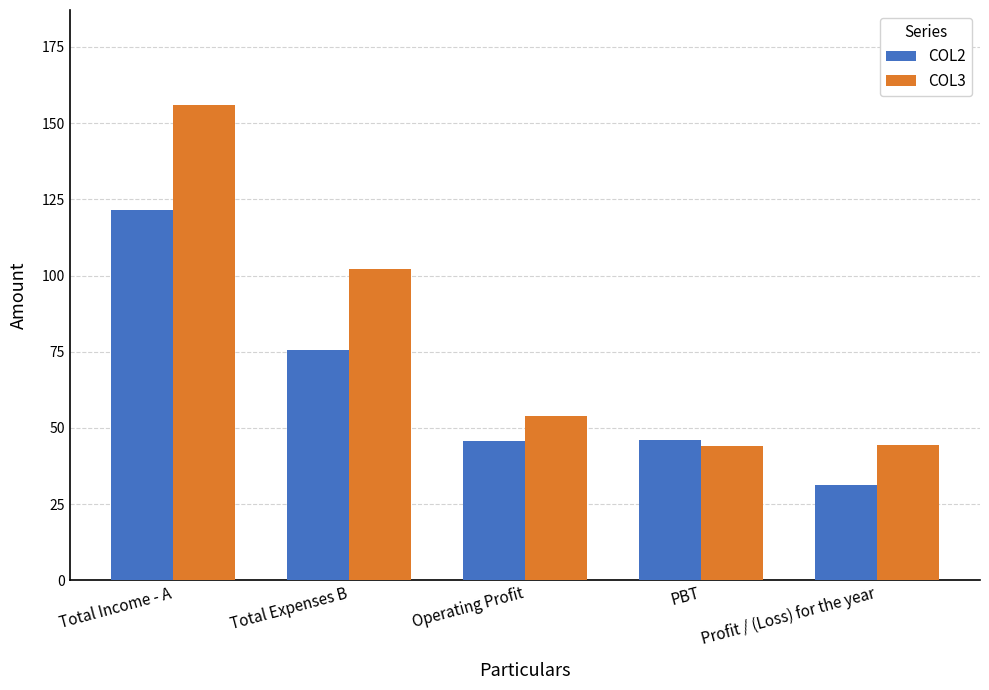

How many bars are there in each group?

2